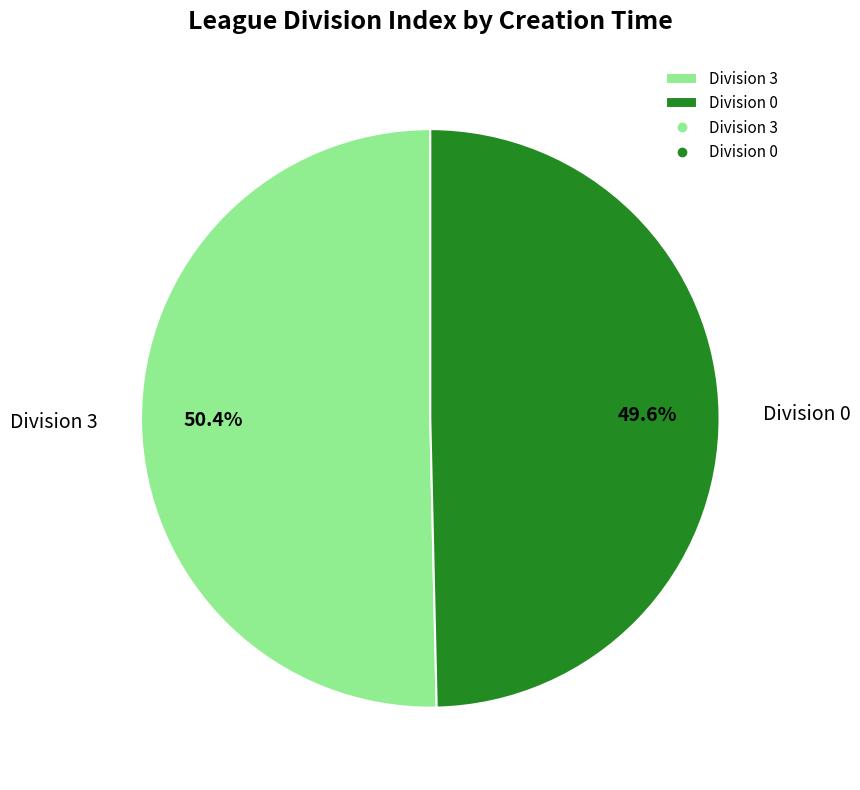

Is Division 0 the majority of the pie?

No